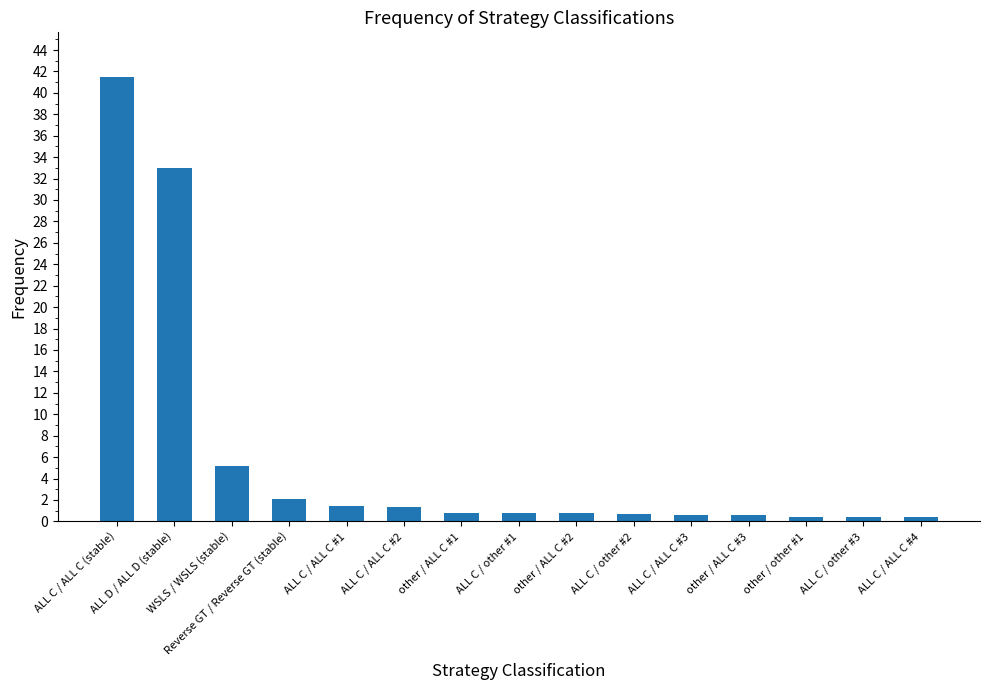

What is the value of the 2nd bar from the left?

33.0